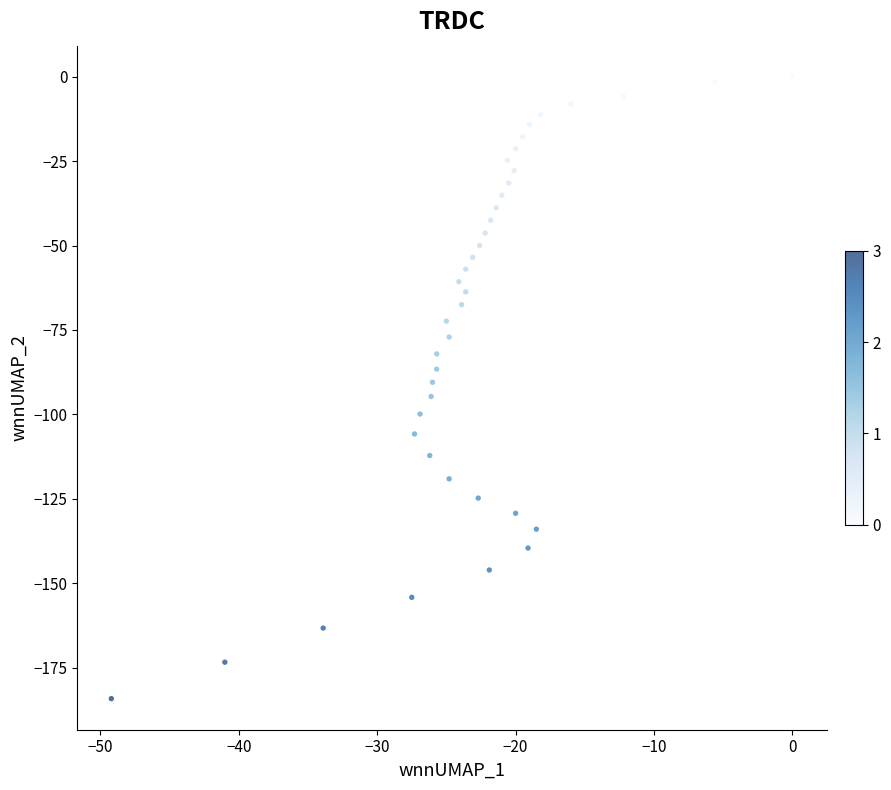

What is the range of Y values (max minus min)?

184.2